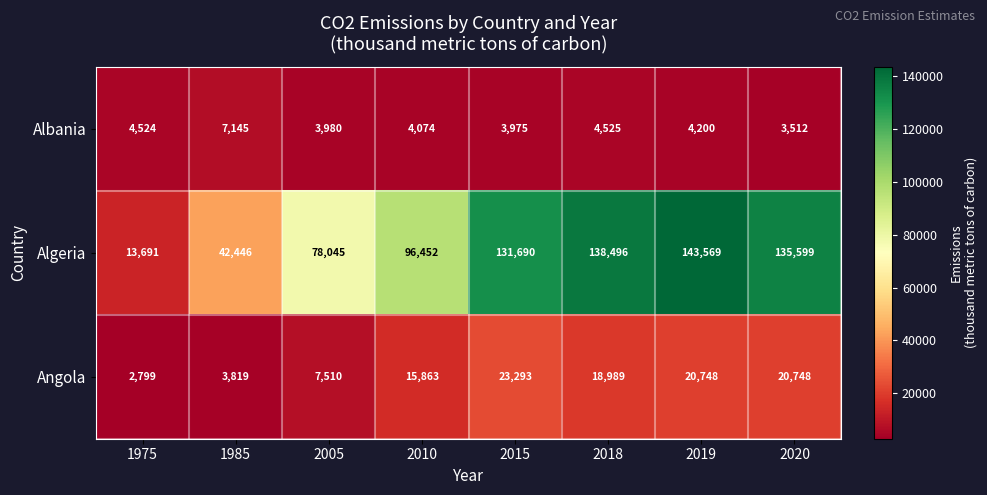

At which label does Albania reach its peak?

1985